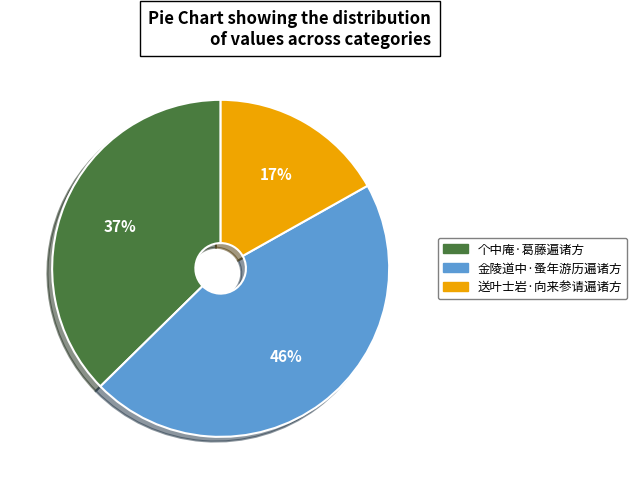

What is the ratio of the value at 金陵道中·蚤年游历遍诸方 to the value at 送叶士岩·向来参请遍诸方?

2.7